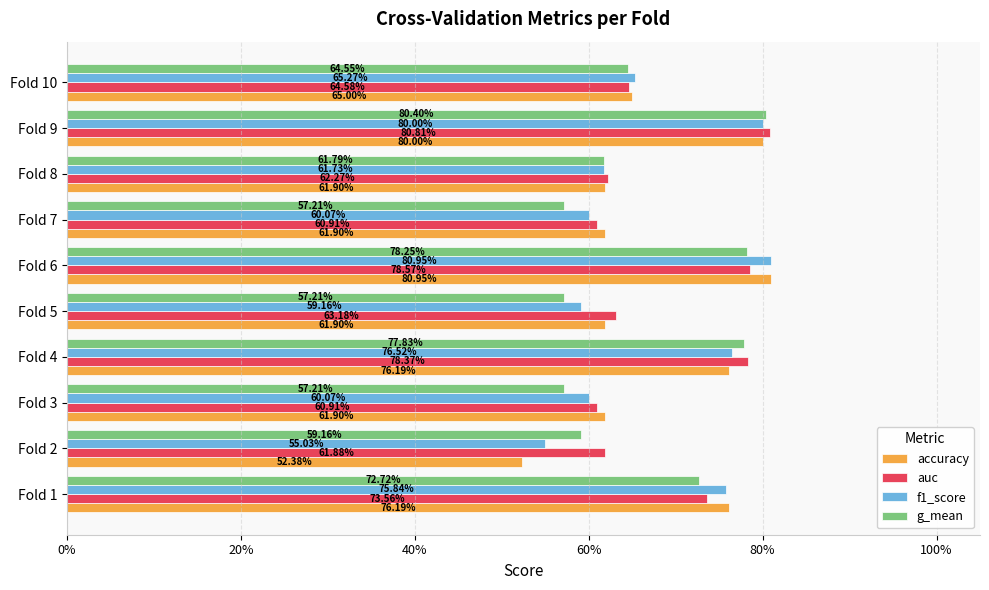

What are all the series names shown in the legend?

accuracy, auc, f1_score, g_mean